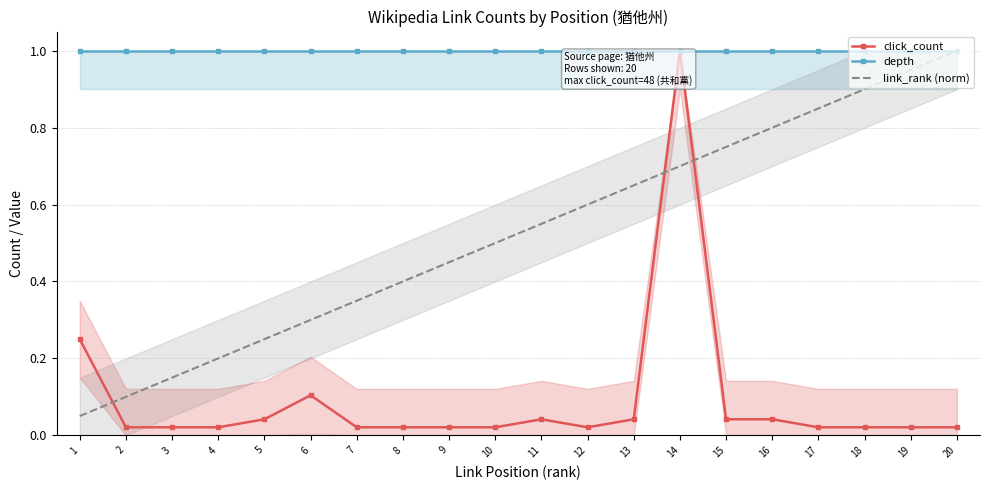

At which category does the chart reach its minimum across all series?

2